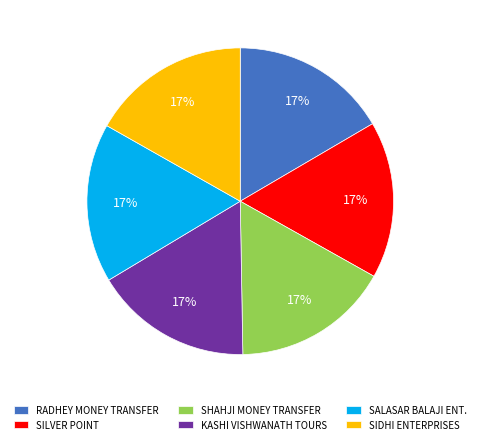

To the nearest percent, what is the average slice percentage?

17%